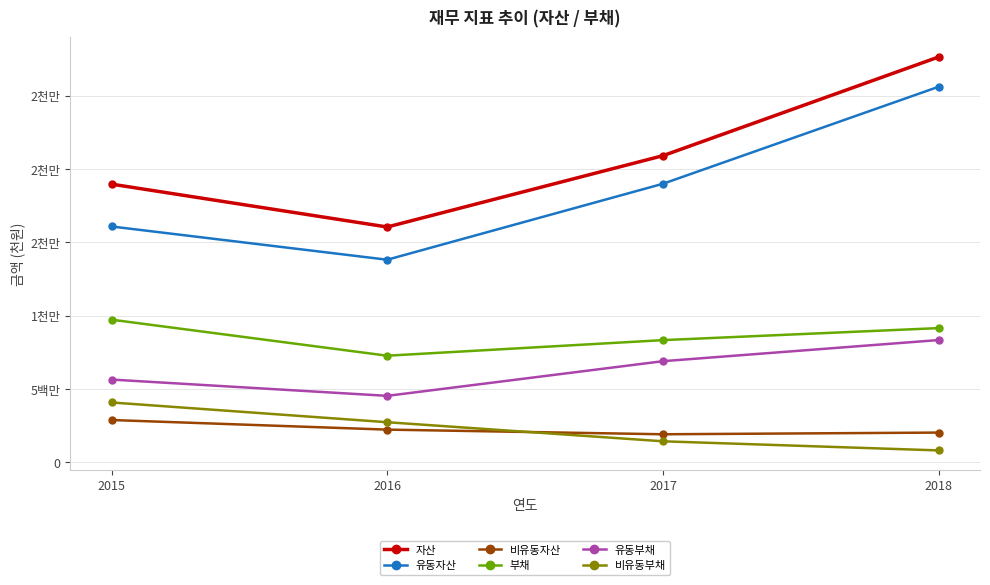

True or false: 유동부채 and 부채 cross at least once.

False